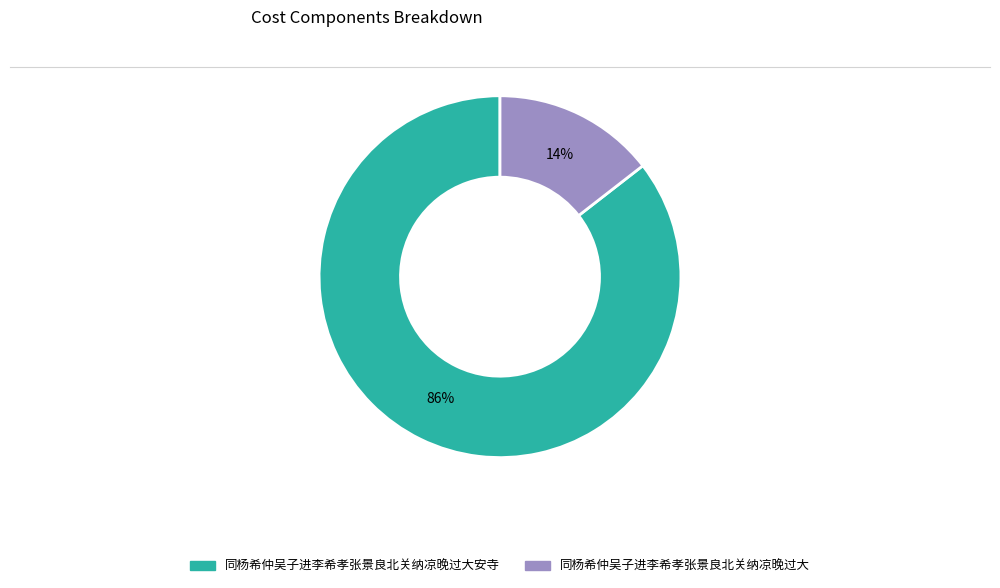

Does any single category account for the majority?

Yes